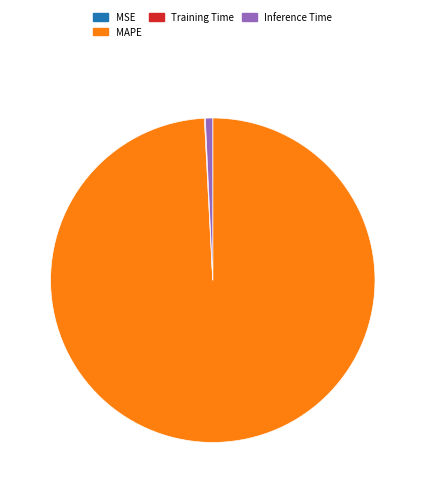

Between Inference Time and MAPE, which is larger?

MAPE